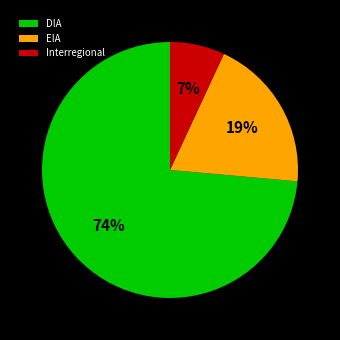

Do EIA and DIA together represent more than half of the pie?

Yes